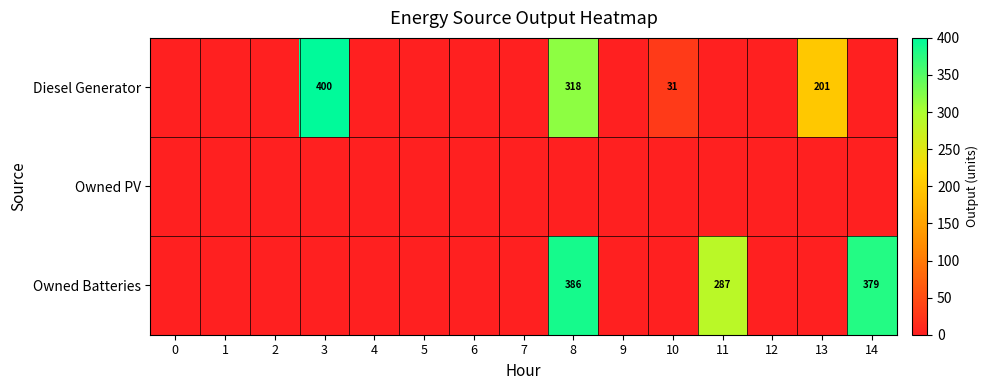

What is the maximum value shown in the chart?

400